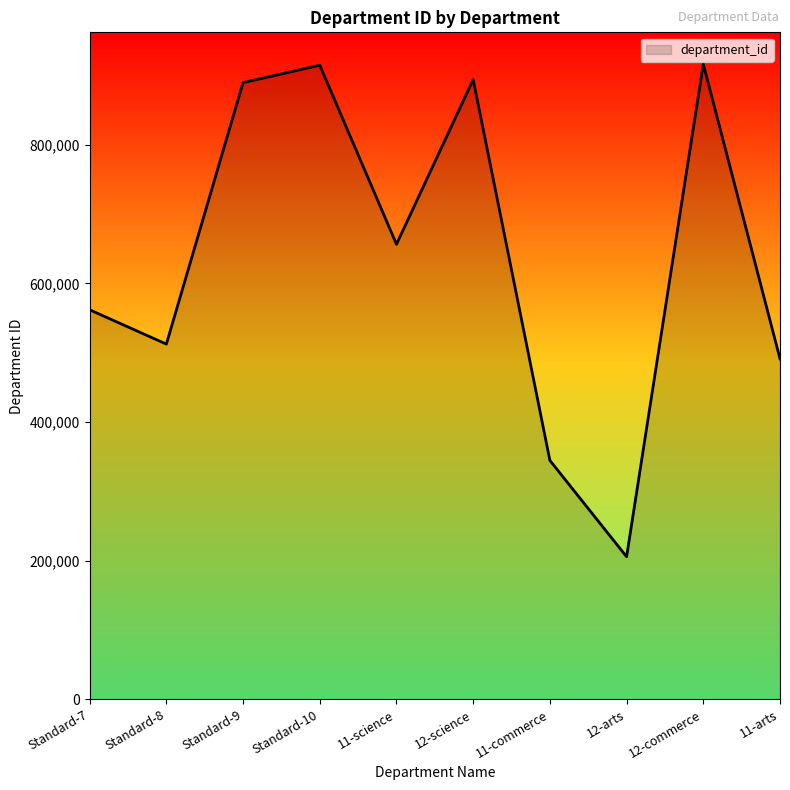

Is it true that the value at 12-commerce is 916158?

True